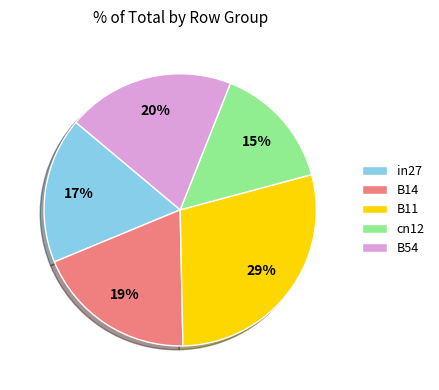

What is the smallest slice in the pie chart?

cn12